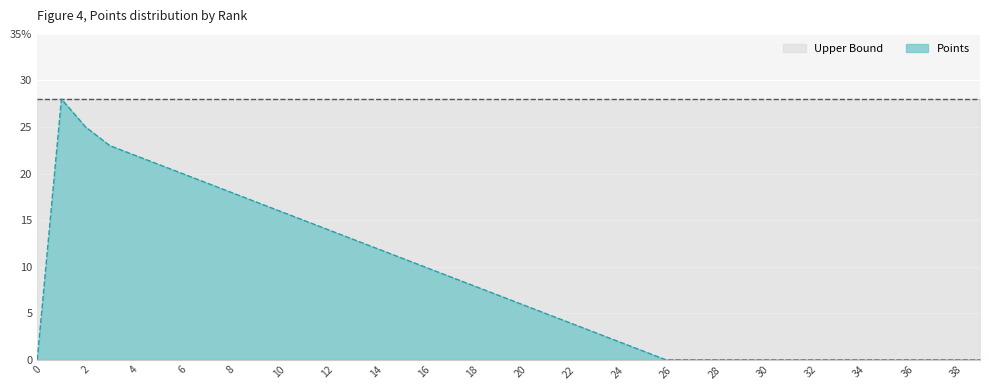

Does the chart display data point markers on the line(s)?

No